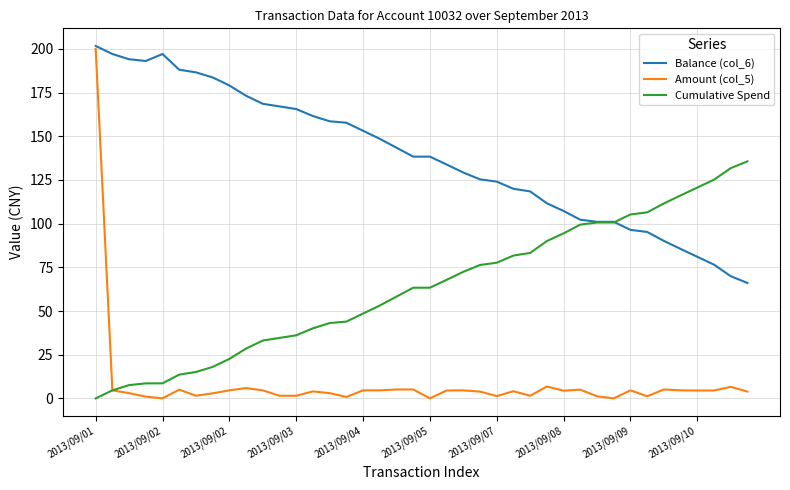

Which series has the largest total across all categories?

Balance (col_6)